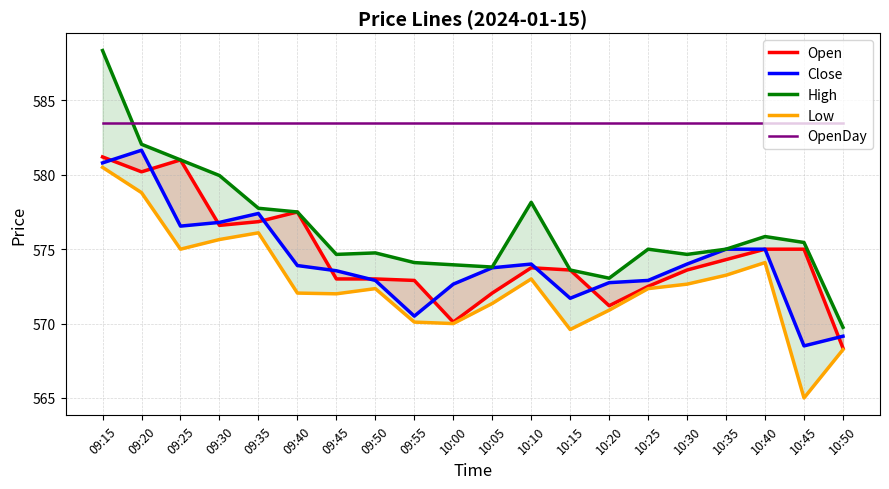

Reading left to right, what are all the values shown in this chart?

Open: 09:15=581.2	09:20=580.2	09:25=581.0	09:30=576.6	09:35=576.9	09:40=577.5	09:45=573.0	09:50=573.0	09:55=572.9	10:00=570.1	10:05=572.0	10:10=573.8	10:15=573.6	10:20=571.2	10:25=572.5	10:30=573.6	10:35=574.3	10:40=575.0	10:45=575.0	10:50=568.4
Close: 09:15=580.8	09:20=581.6	09:25=576.5	09:30=576.8	09:35=577.4	09:40=573.9	09:45=573.5	09:50=572.9	09:55=570.5	10:00=572.6	10:05=573.8	10:10=574.0	10:15=571.7	10:20=572.8	10:25=572.9	10:30=574.0	10:35=575.0	10:40=575.0	10:45=568.5	10:50=569.1
High: 09:15=588.4	09:20=582.0	09:25=581.0	09:30=580.0	09:35=577.8	09:40=577.5	09:45=574.6	09:50=574.8	09:55=574.1	10:00=574.0	10:05=573.8	10:10=578.1	10:15=573.6	10:20=573.0	10:25=575.0	10:30=574.6	10:35=575.0	10:40=575.9	10:45=575.5	10:50=569.8
Low: 09:15=580.5	09:20=578.8	09:25=575.0	09:30=575.6	09:35=576.1	09:40=572.0	09:45=572.0	09:50=572.4	09:55=570.1	10:00=570.0	10:05=571.4	10:10=573.0	10:15=569.6	10:20=570.9	10:25=572.4	10:30=572.6	10:35=573.2	10:40=574.1	10:45=565.0	10:50=568.2
OpenDay: 09:15=583.5	09:20=583.5	09:25=583.5	09:30=583.5	09:35=583.5	09:40=583.5	09:45=583.5	09:50=583.5	09:55=583.5	10:00=583.5	10:05=583.5	10:10=583.5	10:15=583.5	10:20=583.5	10:25=583.5	10:30=583.5	10:35=583.5	10:40=583.5	10:45=583.5	10:50=583.5